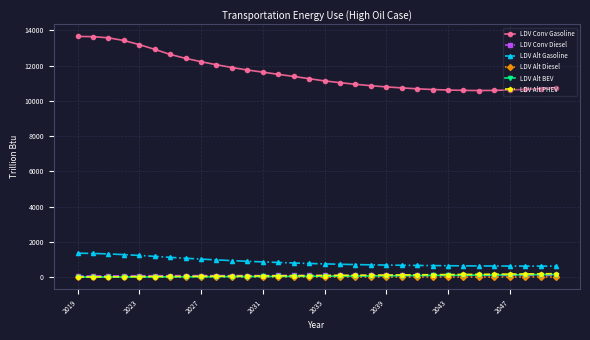

True or false: LDV Alt Diesel and LDV Alt Gasoline intersect in this chart.

False